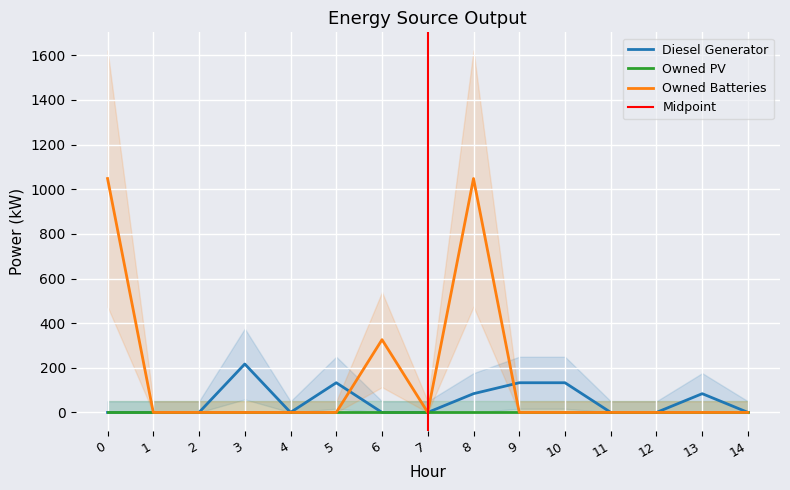

What is the average value of the Diesel Generator series?

52